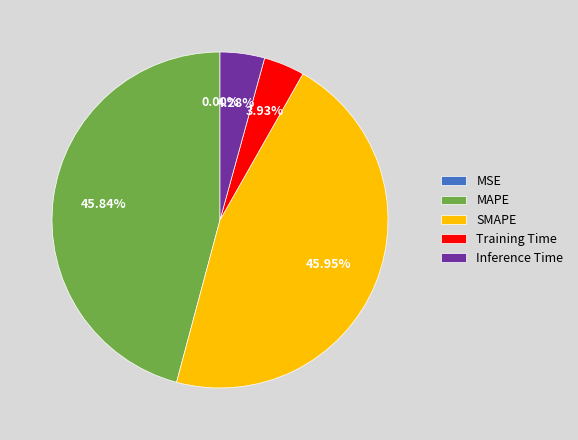

Does SMAPE represent more than half of the total?

No